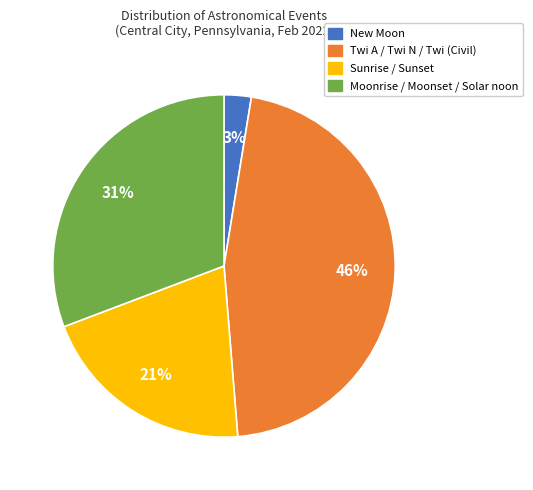

To the nearest percent, what is the average slice percentage?

25%